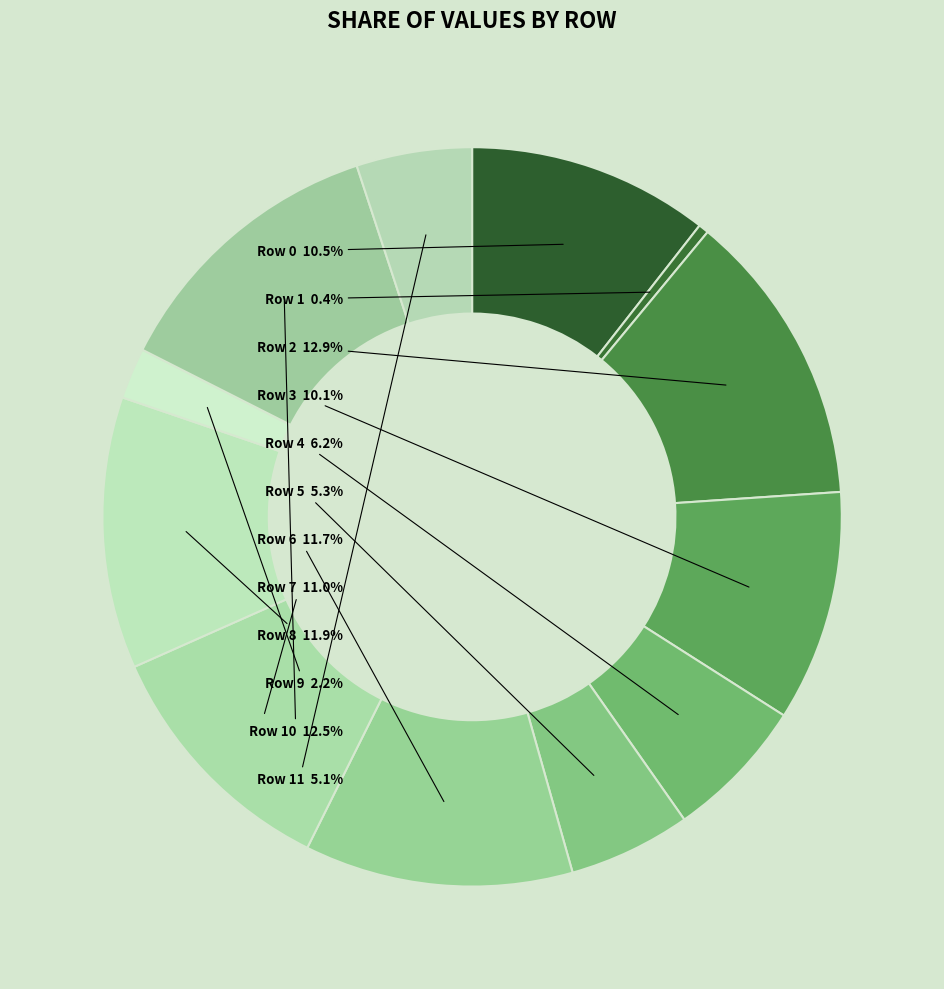

To the nearest percent, what is the average slice percentage?

8%